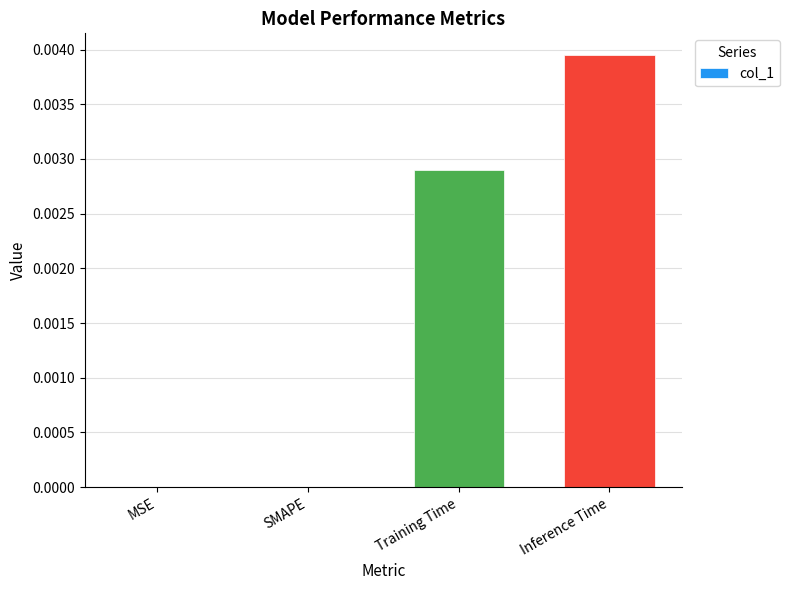

Between MSE and Training Time, which is larger?

Training Time